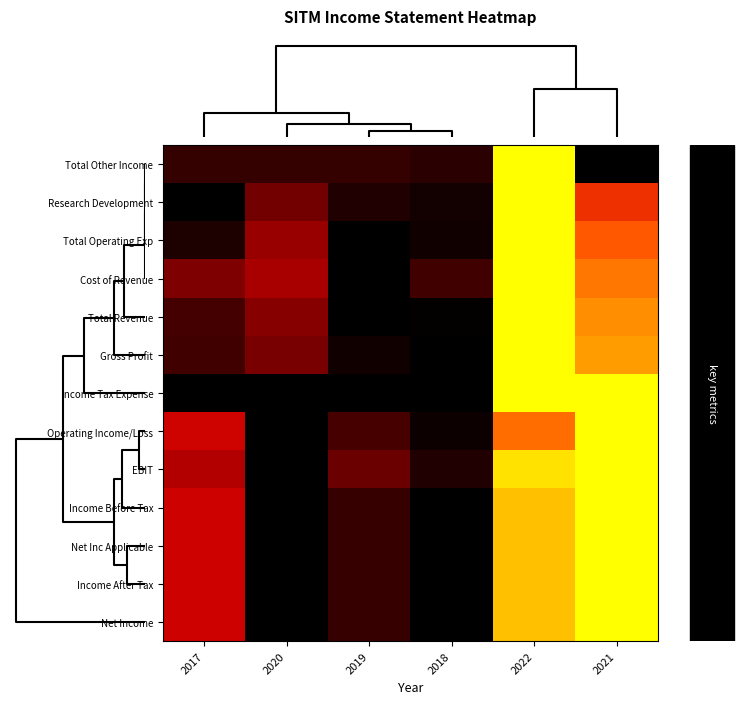

Reading left to right, what are all the values shown in this chart?

Total Other Income: 2017=0.1	2020=0.1	2019=0.1	2018=0.1	2022=1.0	2021=0.0
Research Development: 2017=0.0	2020=0.1	2019=0.0	2018=0.0	2022=1.0	2021=0.4
Total Operating Exp: 2017=0.0	2020=0.2	2019=0.0	2018=0.0	2022=1.0	2021=0.5
Cost of Revenue: 2017=0.2	2020=0.2	2019=0.0	2018=0.1	2022=1.0	2021=0.6
Total Revenue: 2017=0.1	2020=0.2	2019=0.0	2018=0.0	2022=1.0	2021=0.7
Gross Profit: 2017=0.1	2020=0.1	2019=0.0	2018=0.0	2022=1.0	2021=0.7
Income Tax Expense: 2017=0.0	2020=0.0	2019=0.0	2018=0.0	2022=1.0	2021=1.0
Operating Income/Loss: 2017=0.3	2020=0.0	2019=0.1	2018=0.0	2022=0.6	2021=1.0
EBIT: 2017=0.3	2020=0.0	2019=0.1	2018=0.0	2022=0.9	2021=1.0
Income Before Tax: 2017=0.3	2020=0.0	2019=0.1	2018=0.0	2022=0.8	2021=1.0
Net Inc Applicable: 2017=0.3	2020=0.0	2019=0.1	2018=0.0	2022=0.8	2021=1.0
Income After Tax: 2017=0.3	2020=0.0	2019=0.1	2018=0.0	2022=0.8	2021=1.0
Net Income: 2017=0.3	2020=0.0	2019=0.1	2018=0.0	2022=0.8	2021=1.0